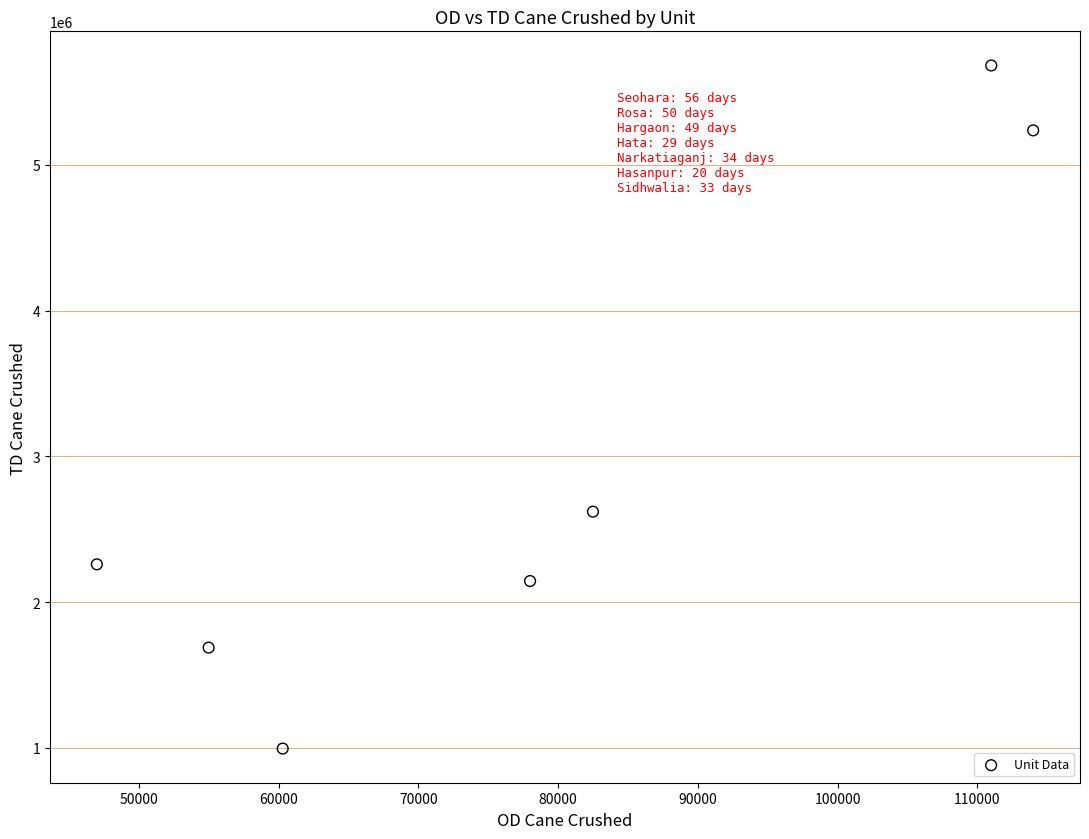

What is the range of X values (max minus min)?

67000